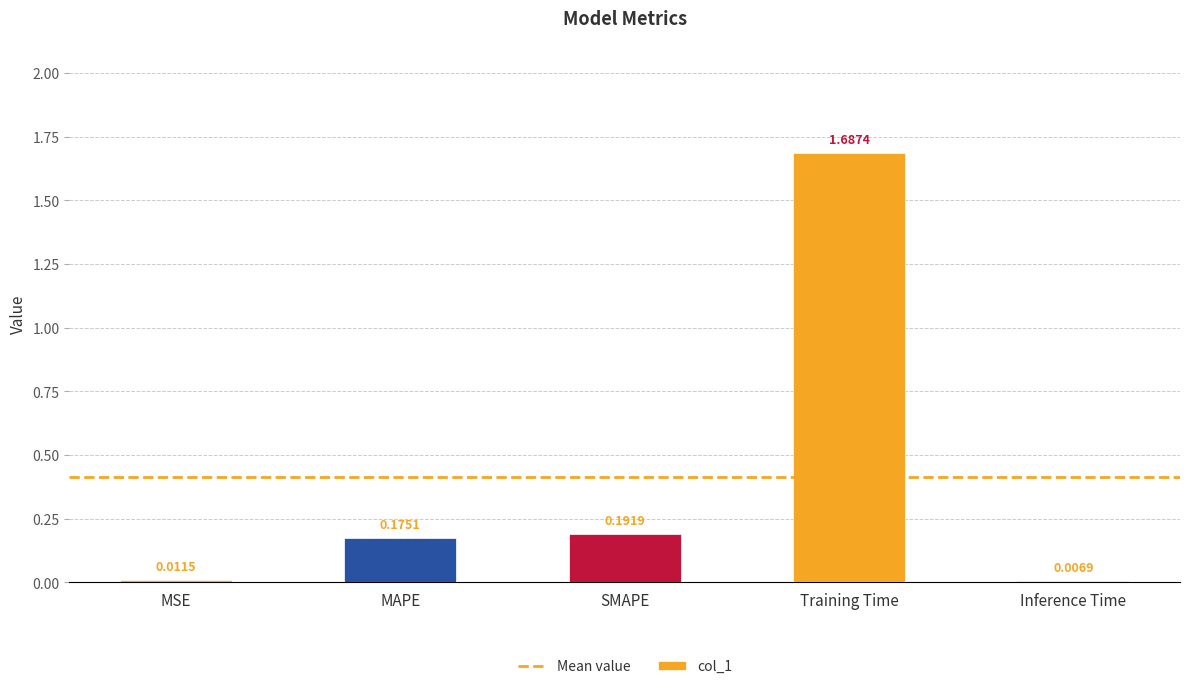

Which label corresponds to the smallest value in the chart?

Inference Time